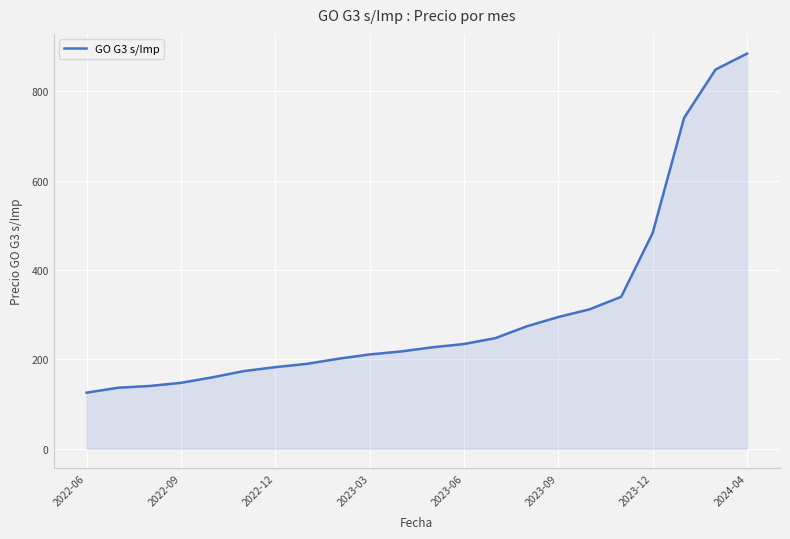

What is the maximum value shown in the chart?

883.9